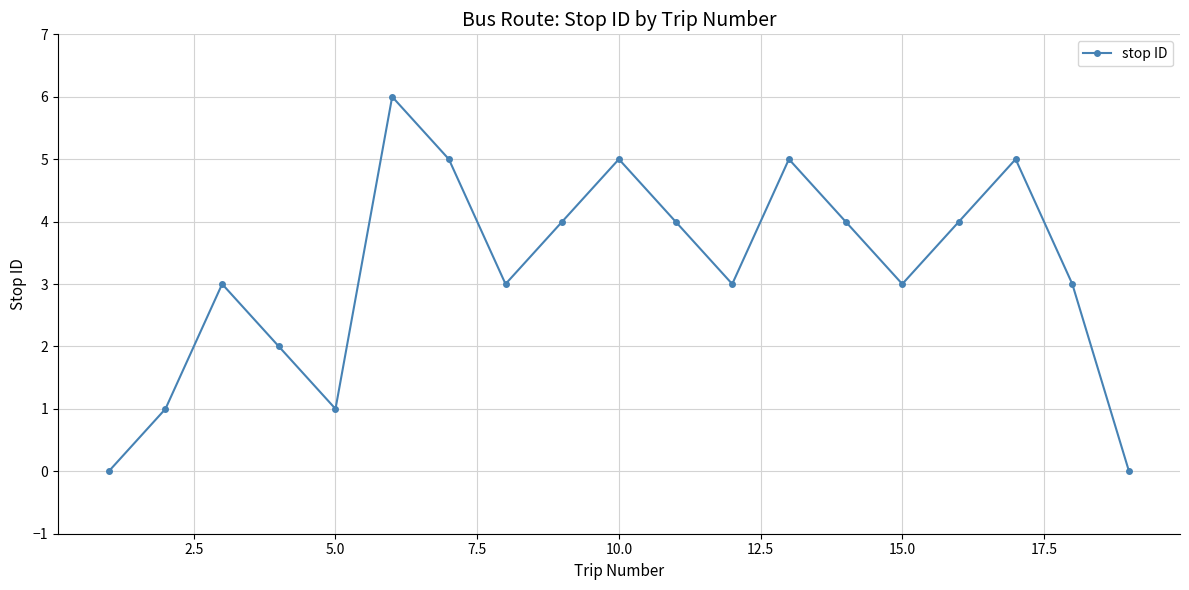

True or false: the data has more than 1 interior local peaks.

True